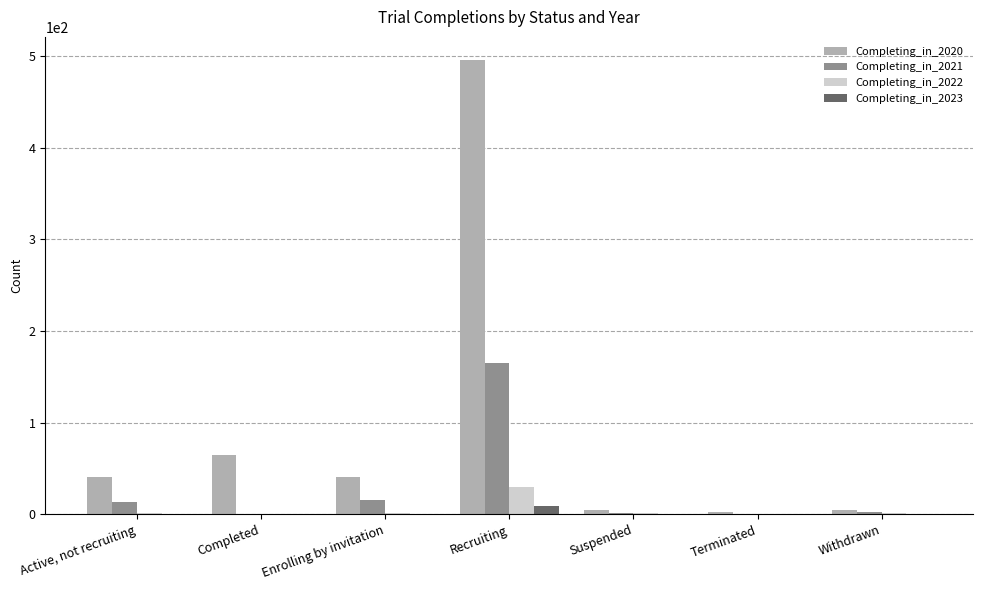

Between Completed and Withdrawn, which series saw the biggest shift?

Completing_in_2020